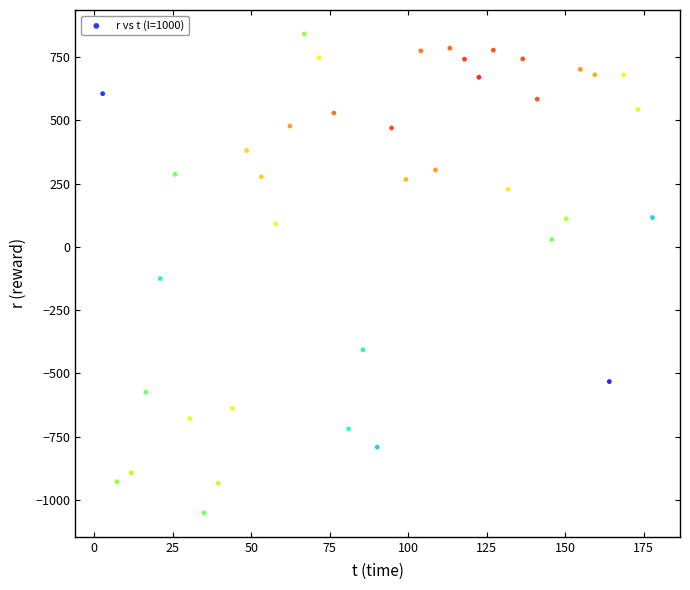

What is the range of X values (max minus min)?

175.2